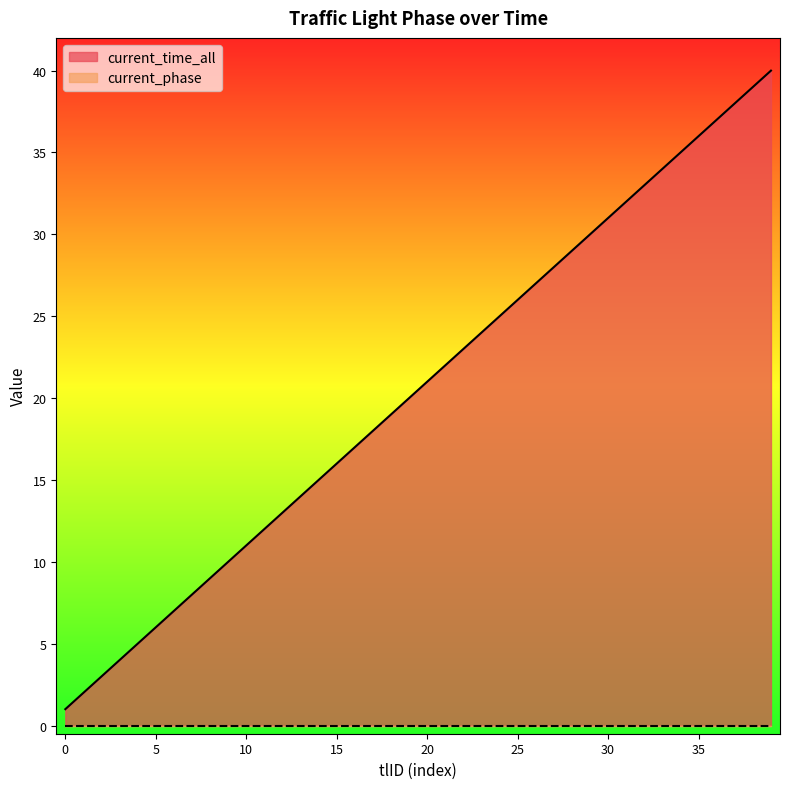

True or false: the data shows 35 at 34.

True